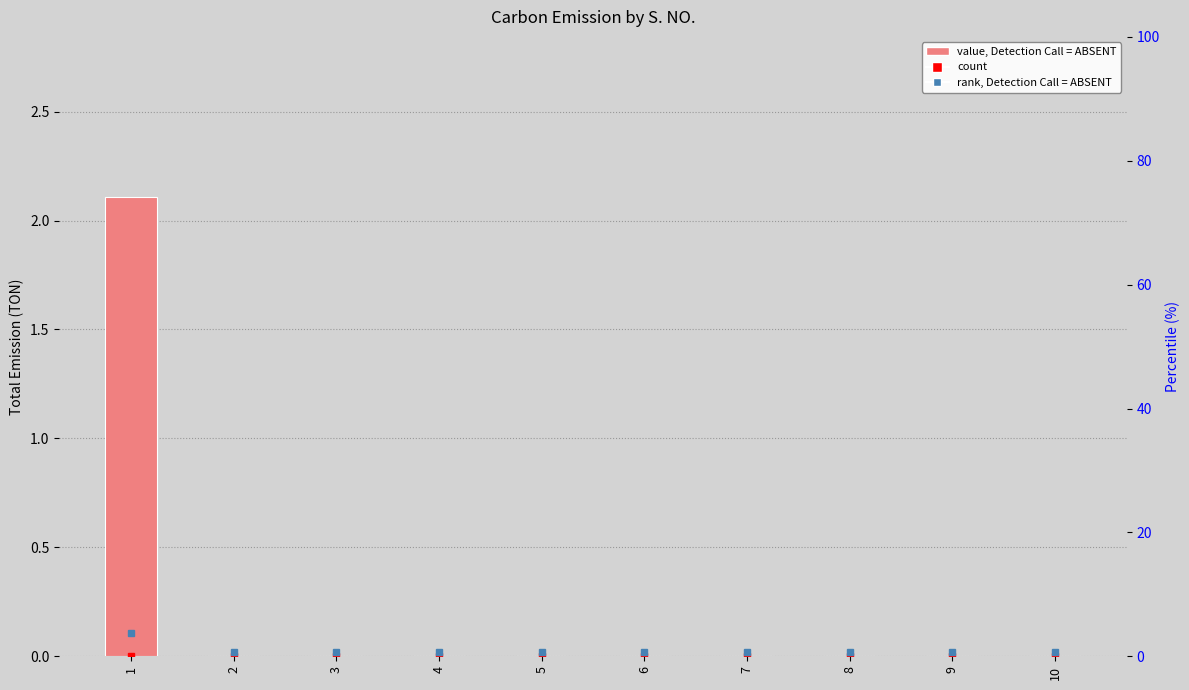

The value at 9 is -1.0. True or false?

False